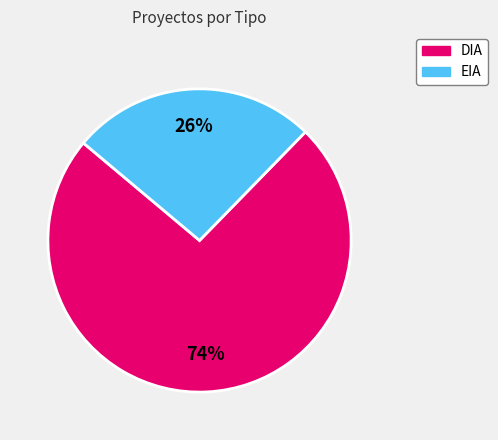

How many segments does this pie chart have?

2